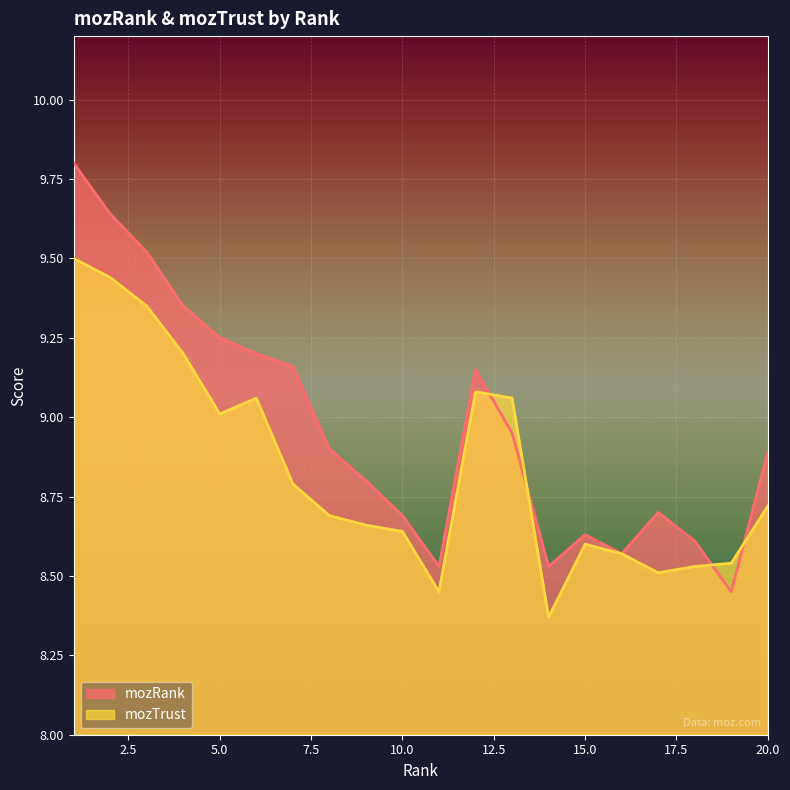

Rank the series at 8 from highest to lowest value.

mozRank, mozTrust